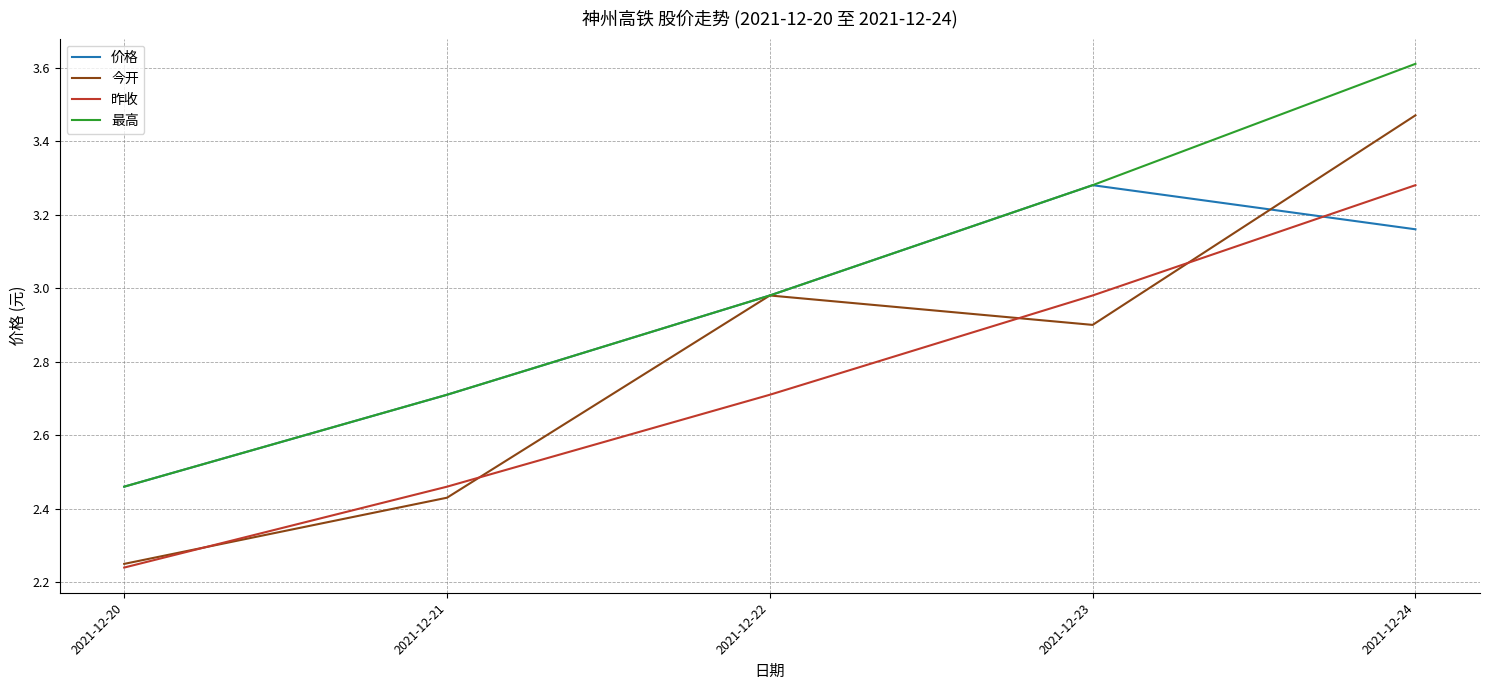

Where is 价格 nearest to the value 2?

2021-12-20